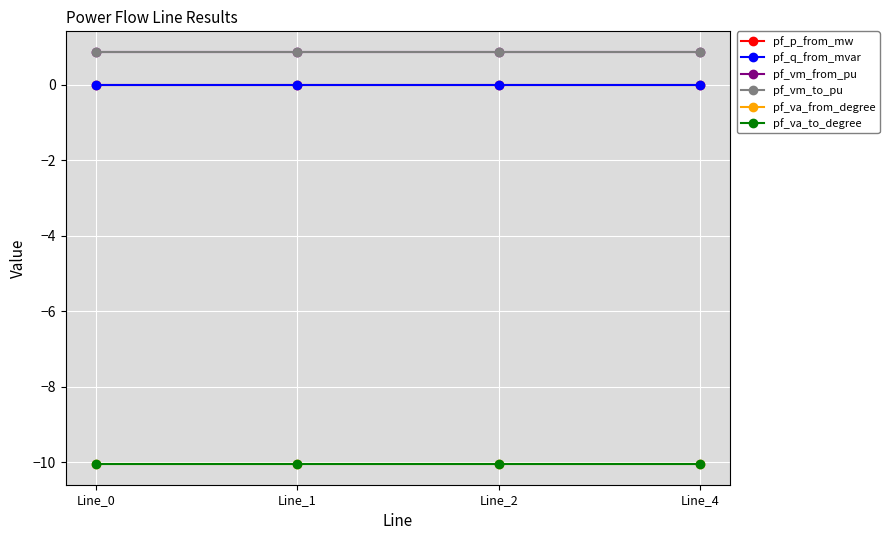

At which category does the chart reach its peak across all series?

Line_0